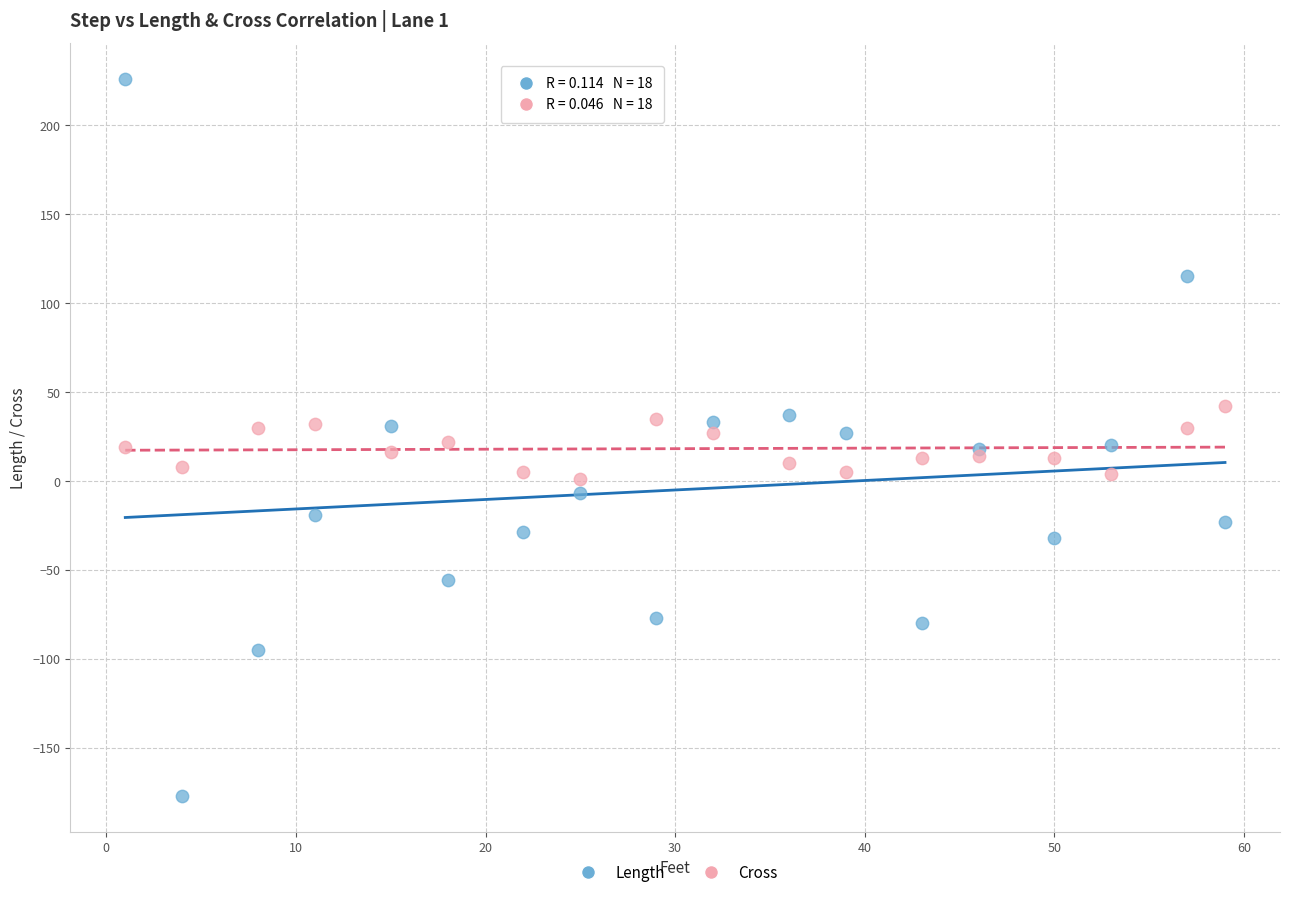

Which series reaches the minimum Y coordinate?

Length